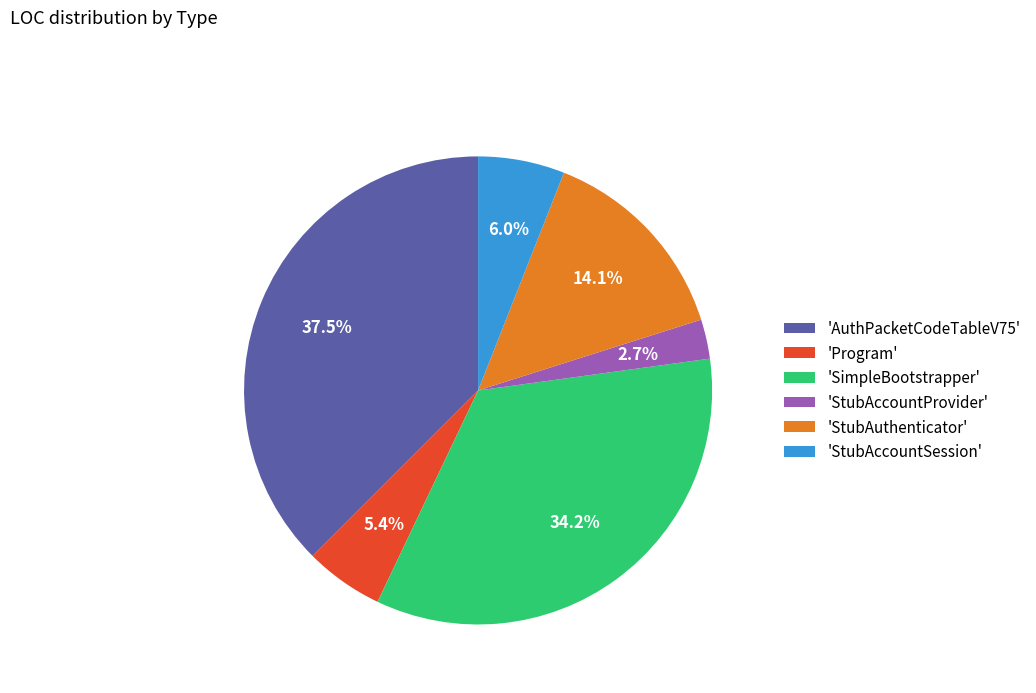

Approximately how many times larger is the value at 'StubAuthenticator' compared to 'AuthPacketCodeTableV75'?

0.4